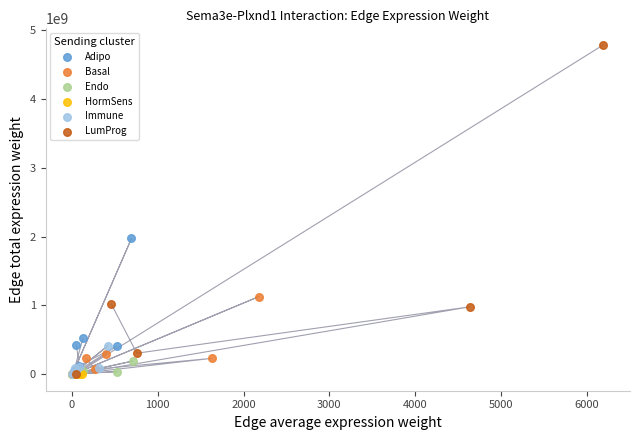

Which series has the widest spread of Y values?

LumProg